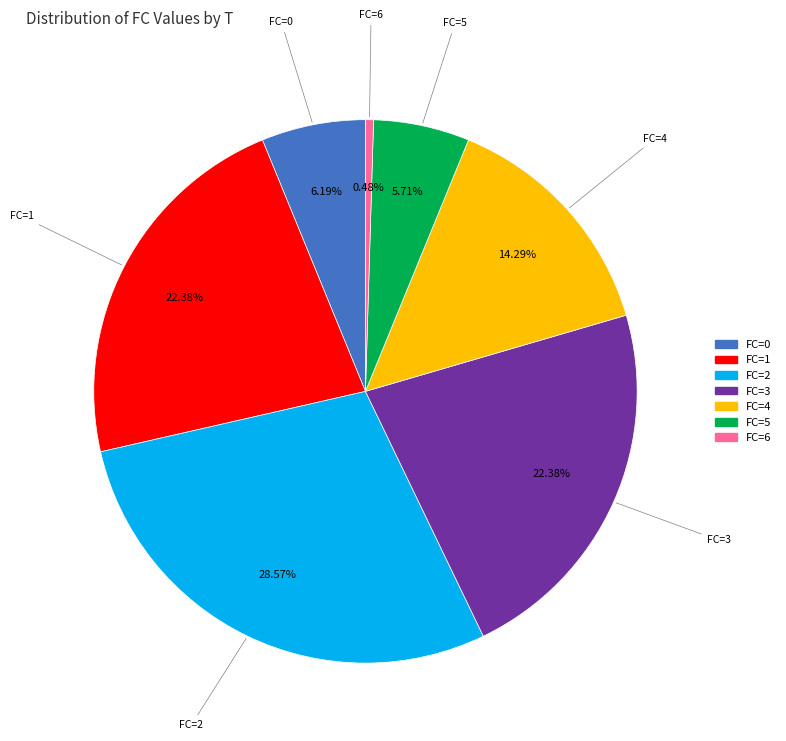

Is there a majority slice in this chart?

No